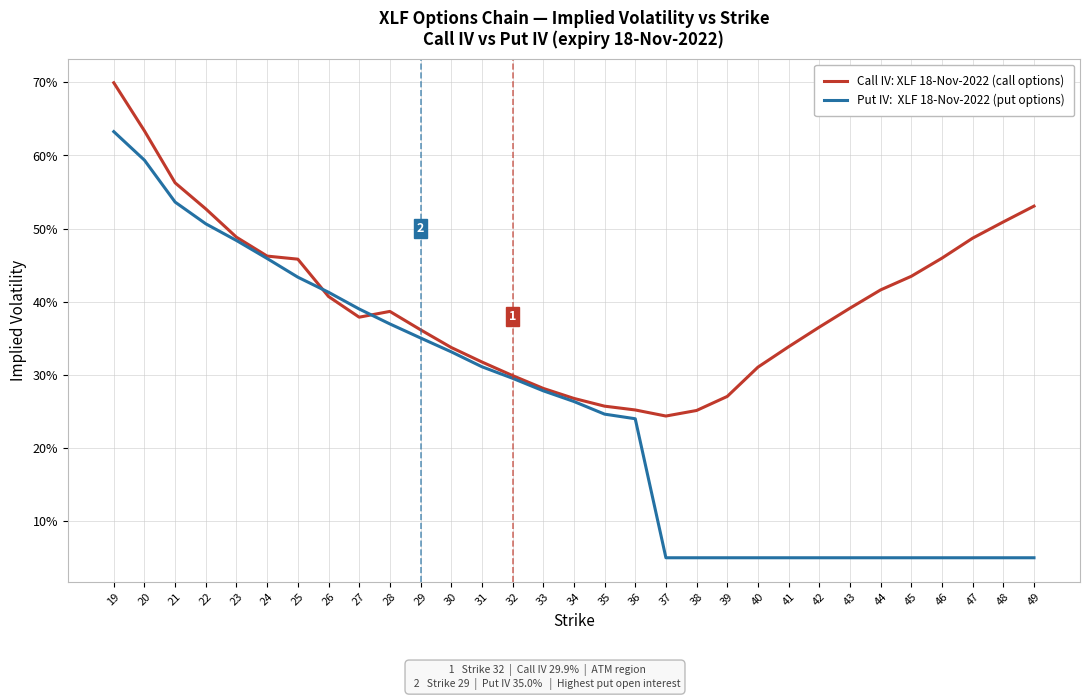

What is the greatest value displayed?

0.7